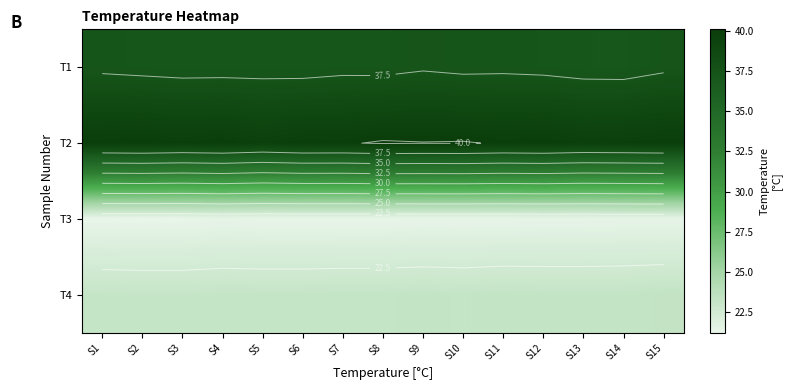

The T2 series shows 59.7 at S1. True or false?

False